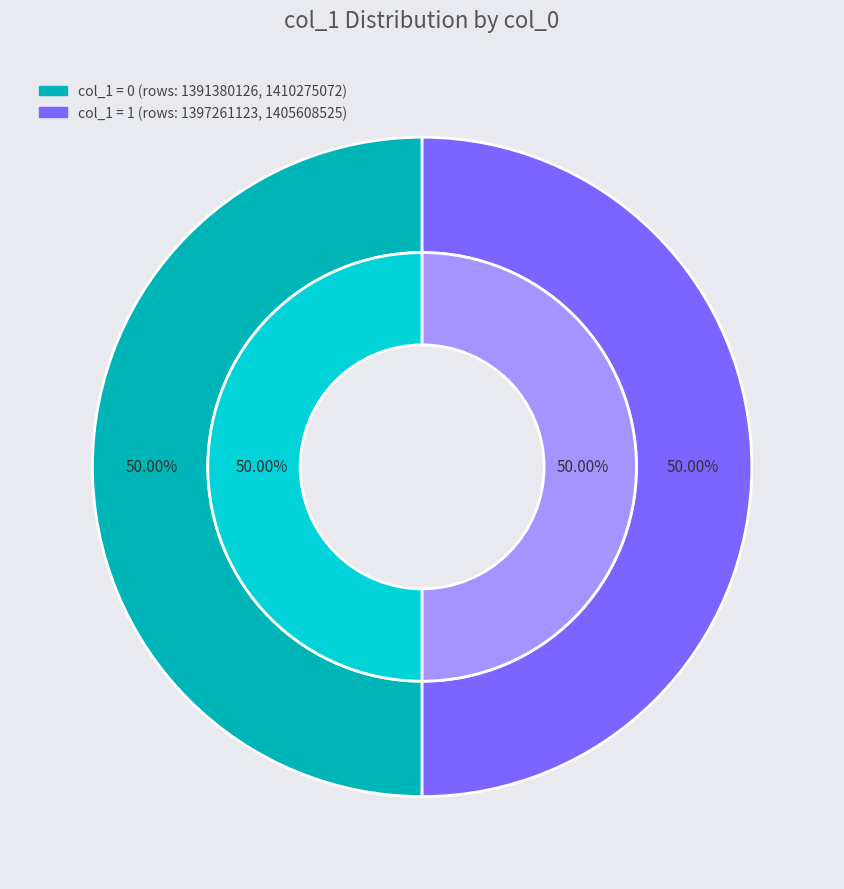

Does 1410275072 represent more than half of the total?

No